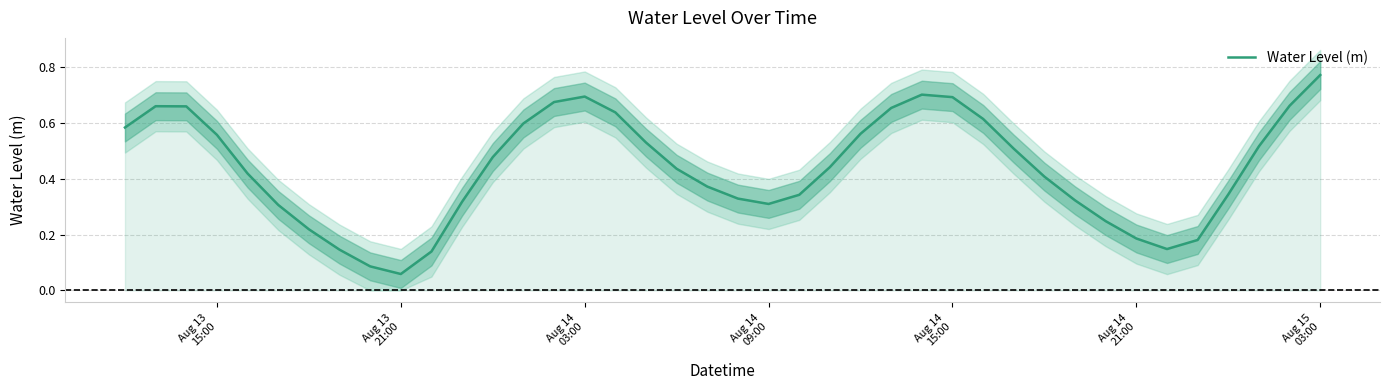

The value at 26 is 1.2. True or false?

False